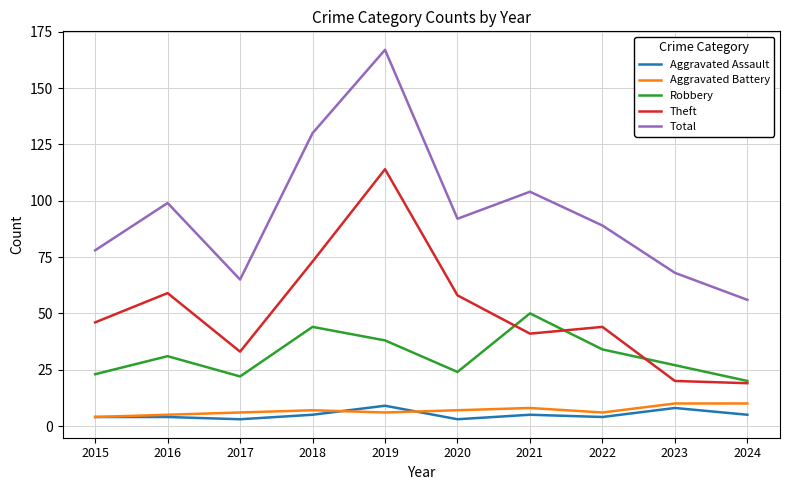

Is it true that Theft equals 29 at 2024?

False